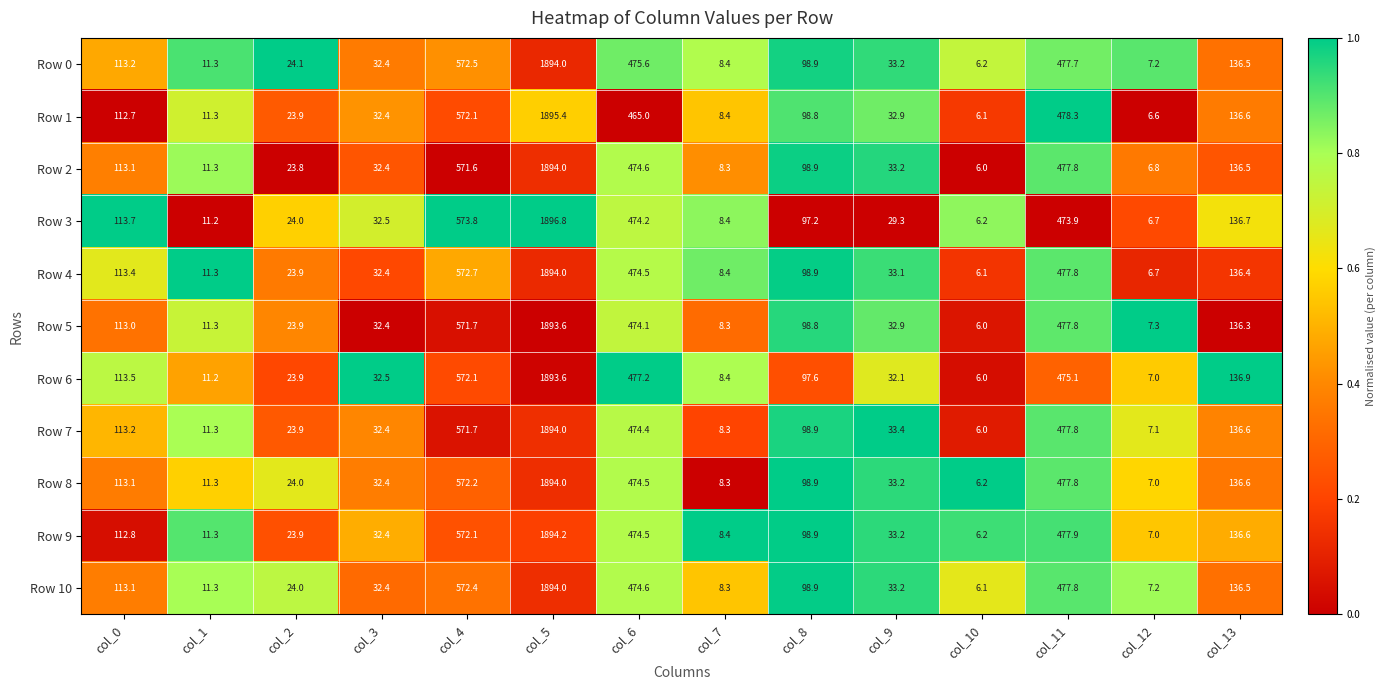

Which series has the largest total across all categories?

Row 0